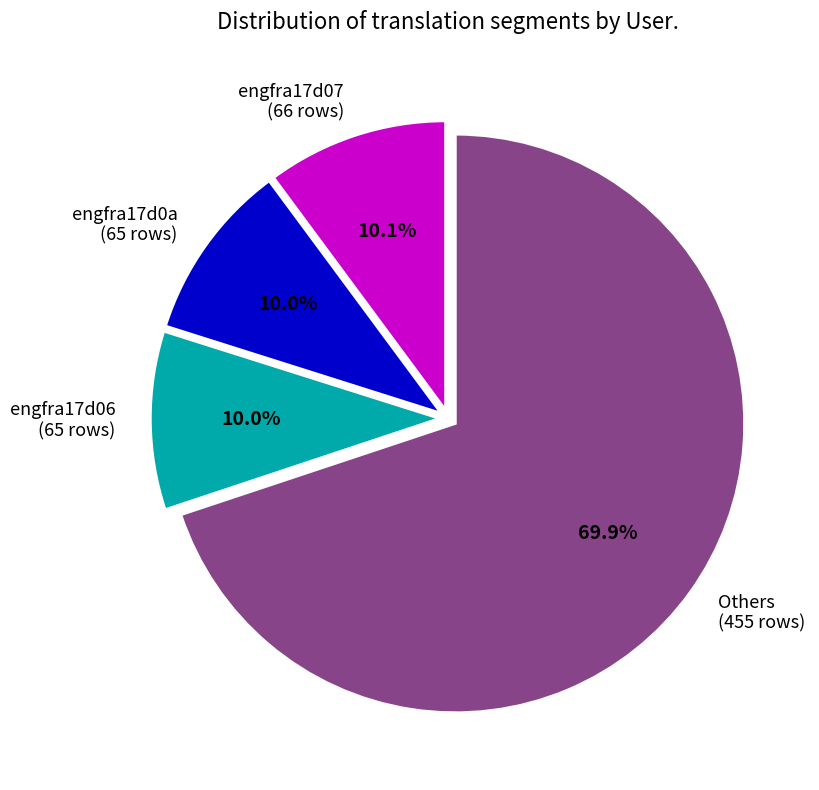

What is the ratio of the value at engfra17d0a to the value at engfra17d06?

1.0